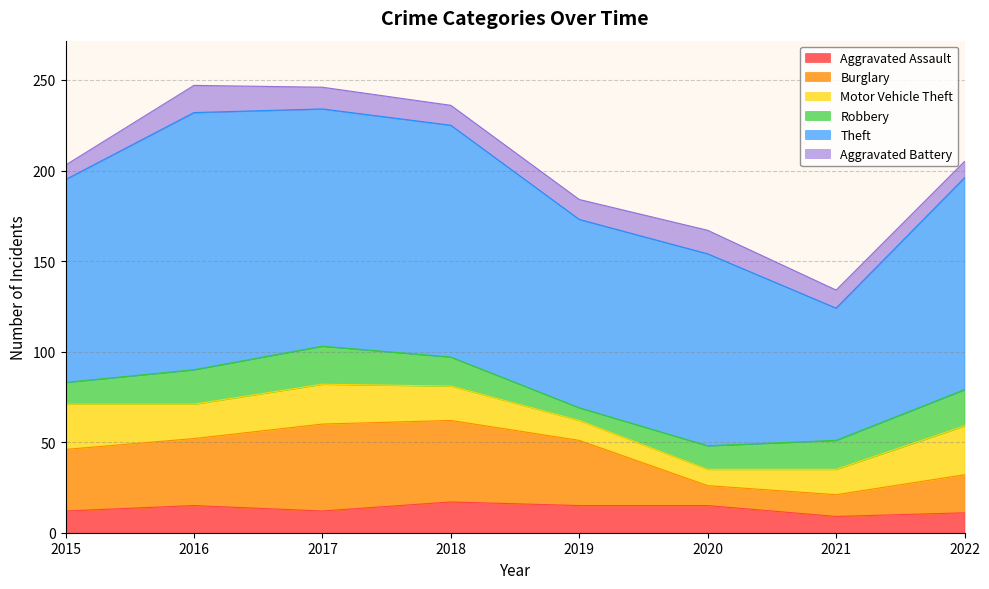

What is the difference between the maximum and minimum values in the Aggravated Assault series?

8